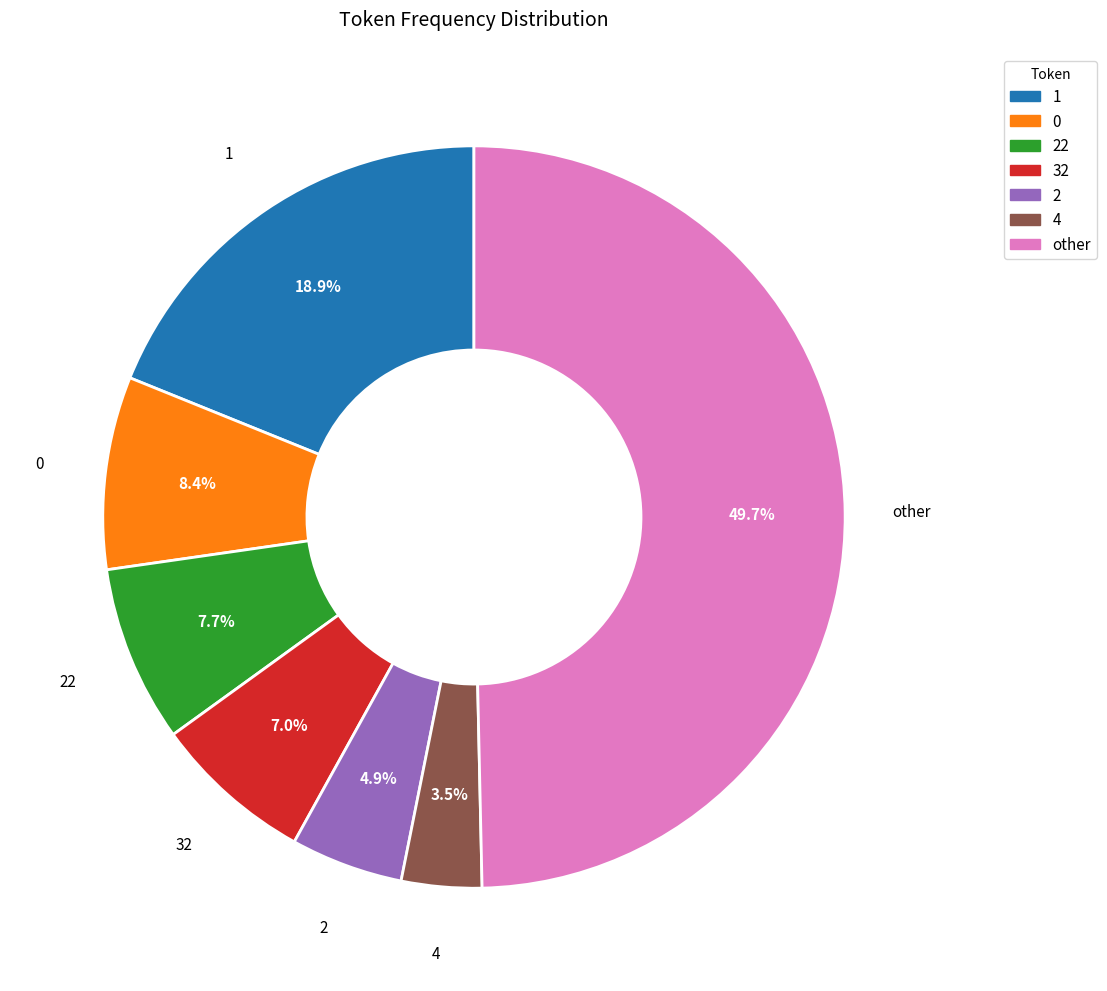

True or false: 2 accounts for 12% of the total.

False